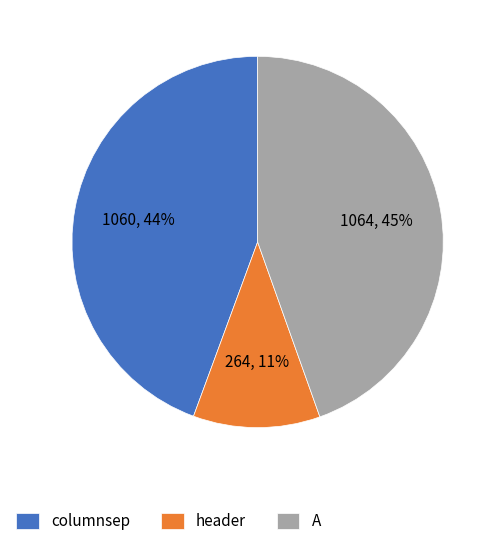

Is it true that A is 45% of the pie?

True